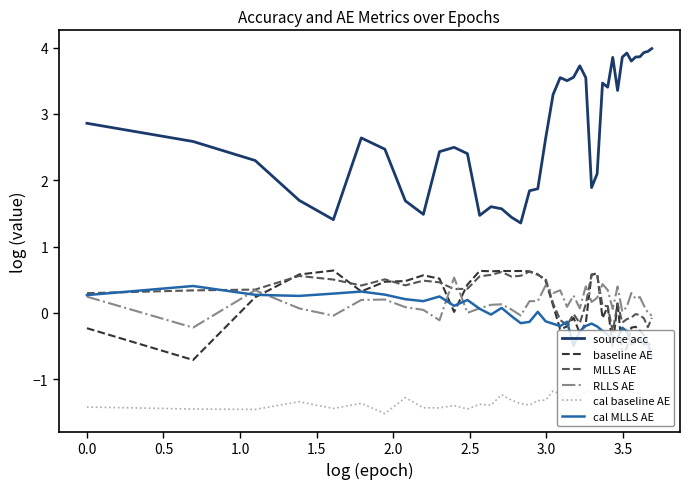

What is the highest value of the RLLS AE series?

0.5